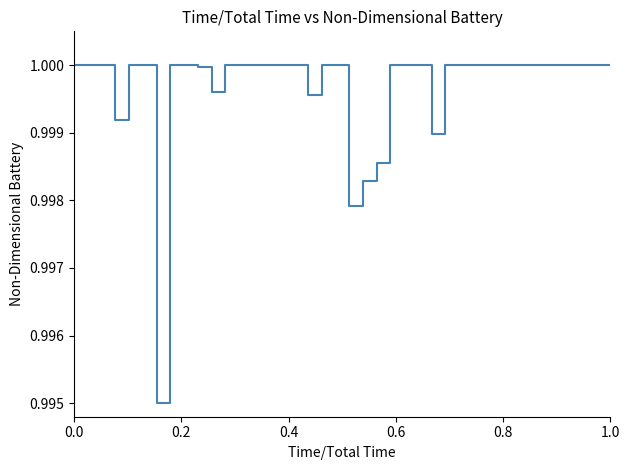

Does the chart have visible grid lines?

No